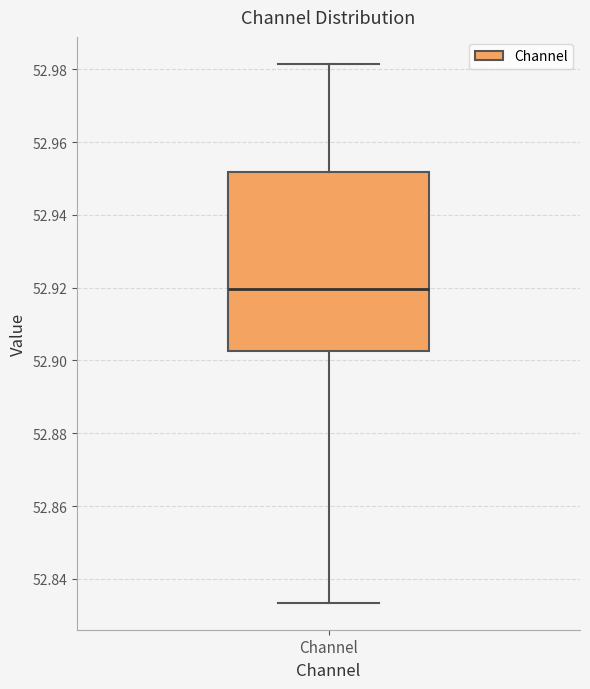

Where does the median line of the box for Channel sit on the y-axis? The values are not printed on the chart, so give them approximately, as read against the axis.

52.920